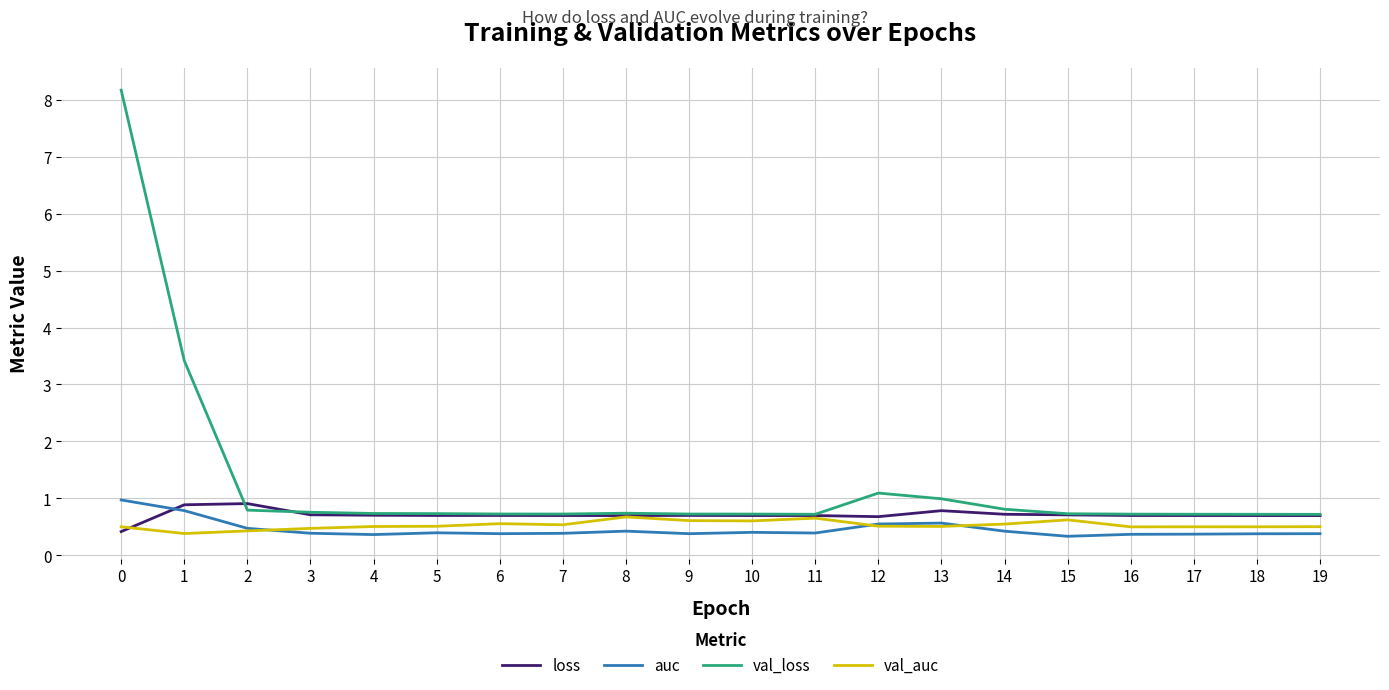

True or false: auc and val_loss cross at least once.

False